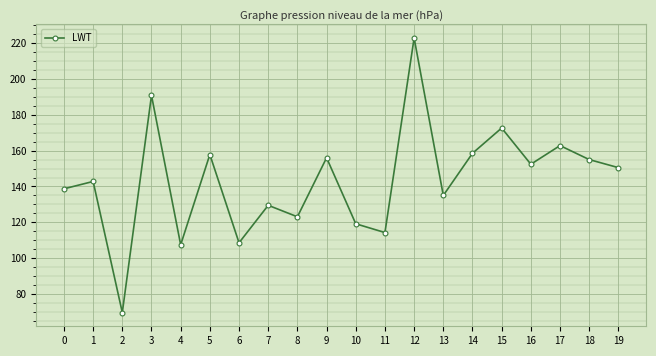

What is the change in value from 7 to 8?

-6.4